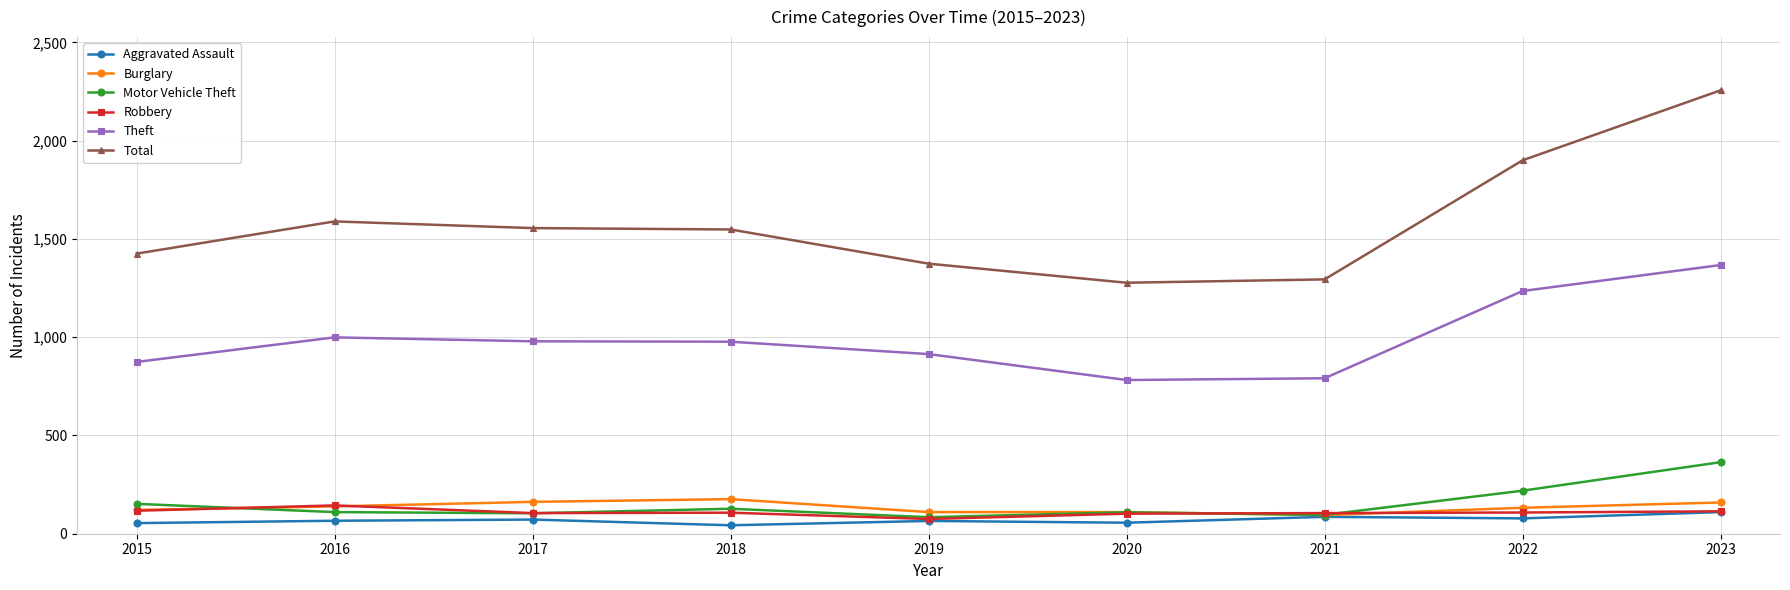

Between 2018 and 2019, which series saw the biggest shift?

Total